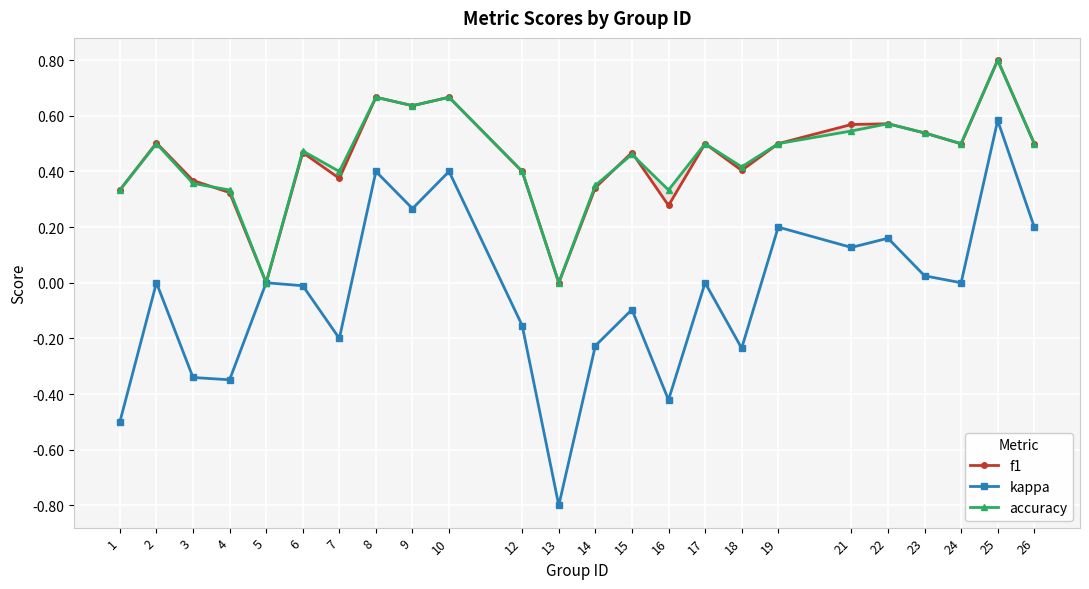

True or false: f1 and accuracy intersect in this chart.

True